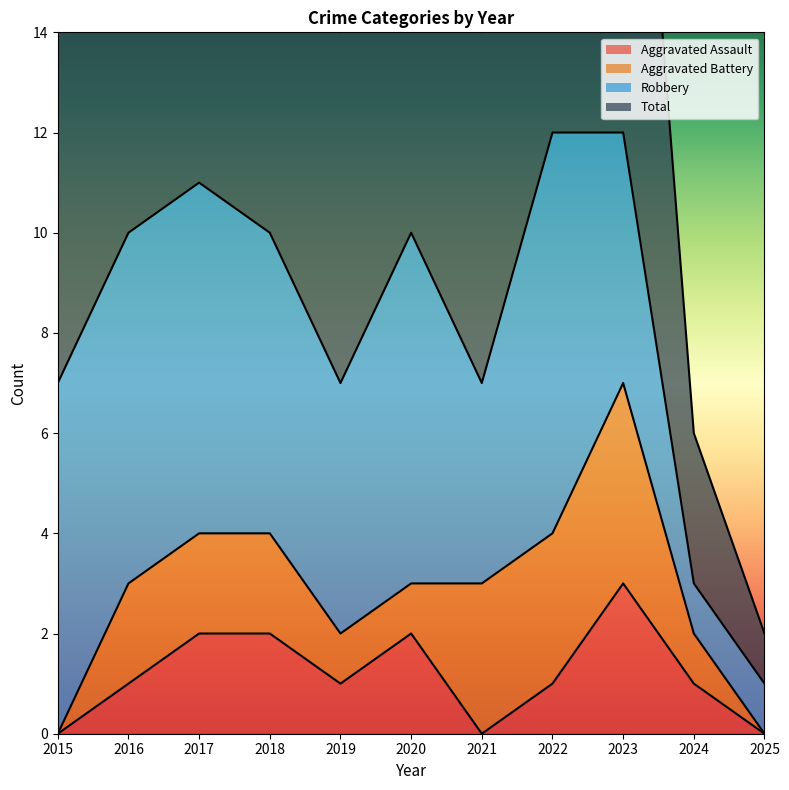

True or false: Aggravated Assault and Total intersect in this chart.

False